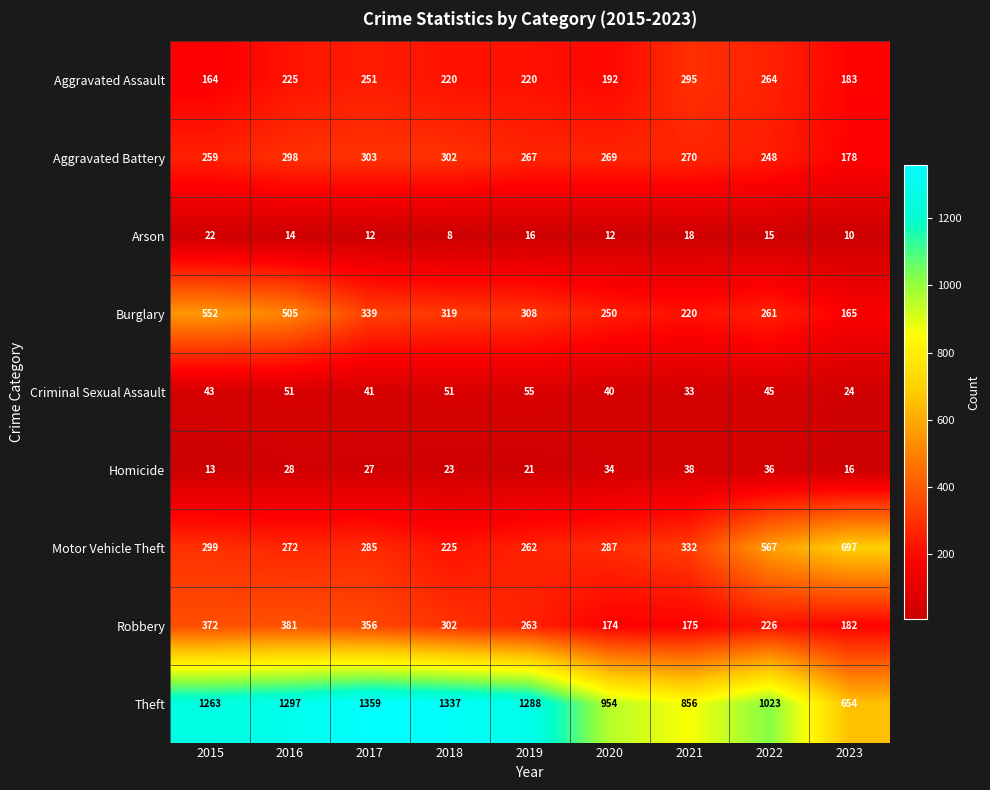

What is the sum of all Aggravated Battery values?

2394